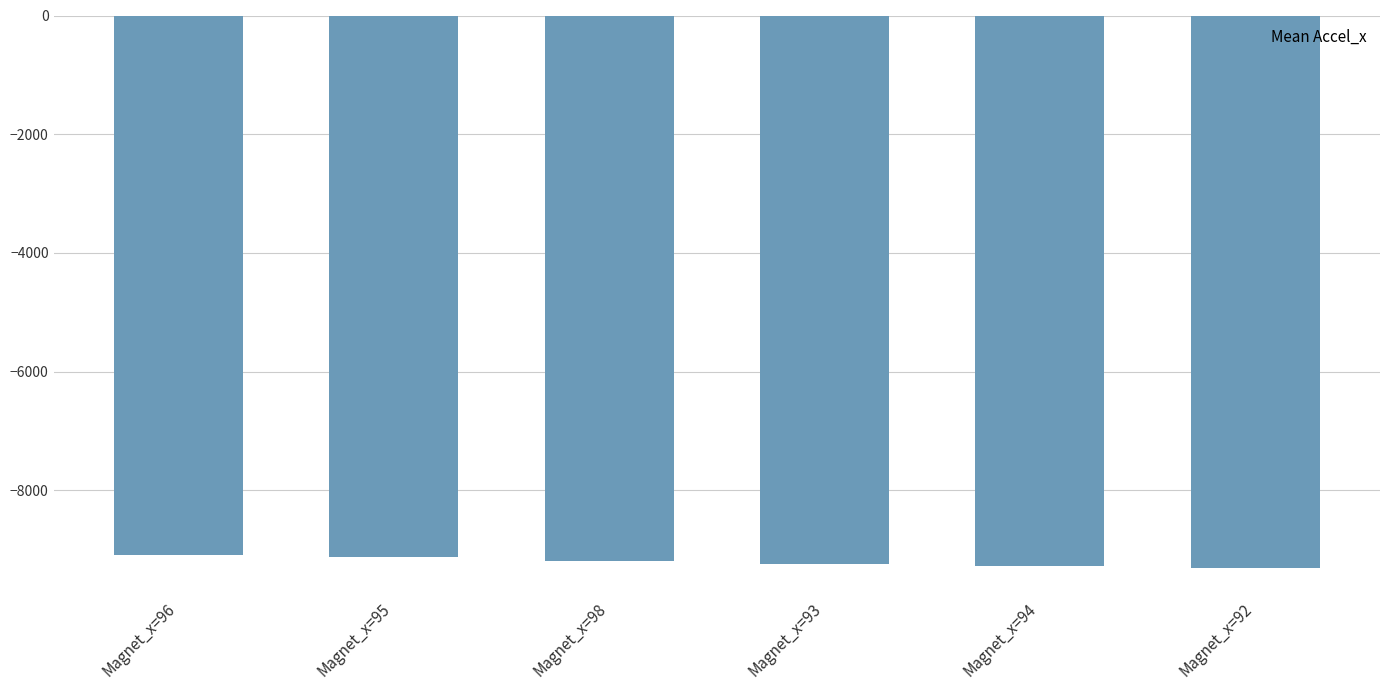

What is the sum of all values?

-55253.5